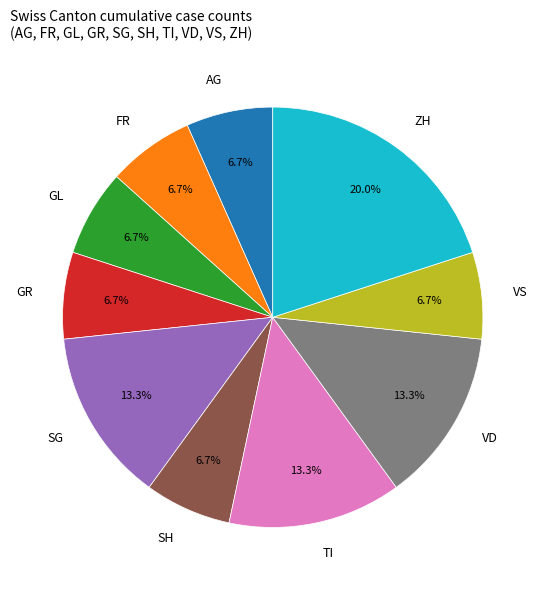

To the nearest percent, what percentage of the pie is GL?

7%